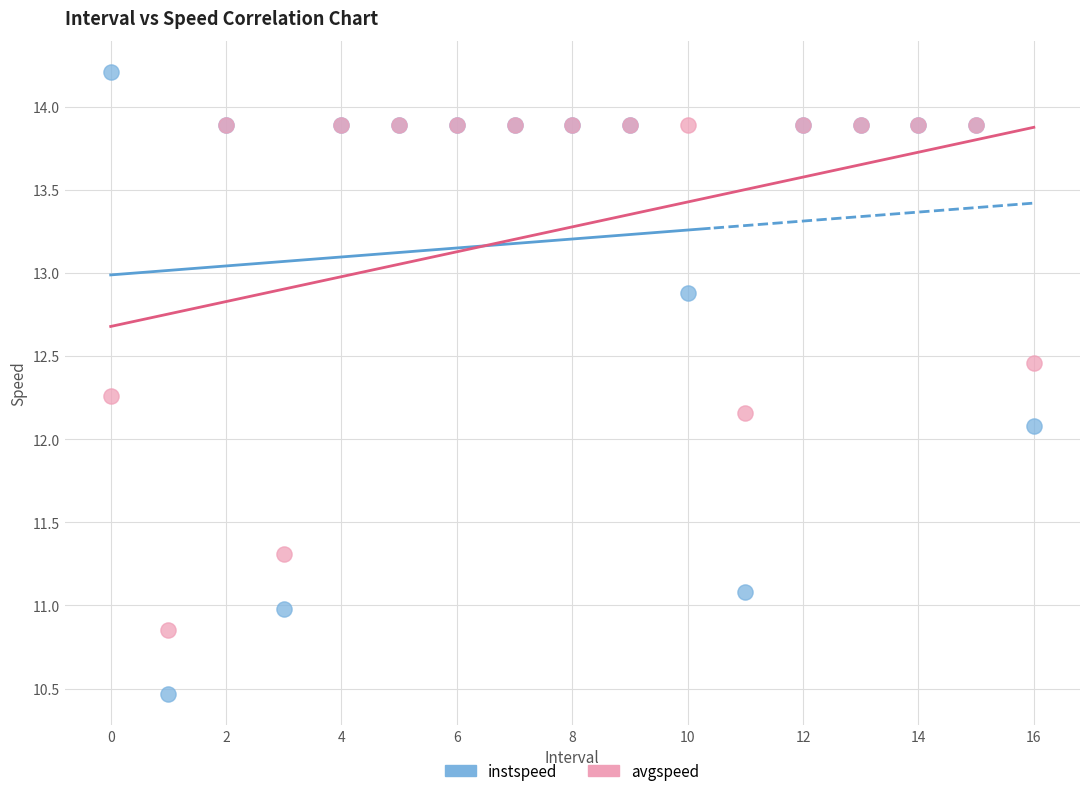

In the instspeed series, what Y value is closest to 12?

12.1